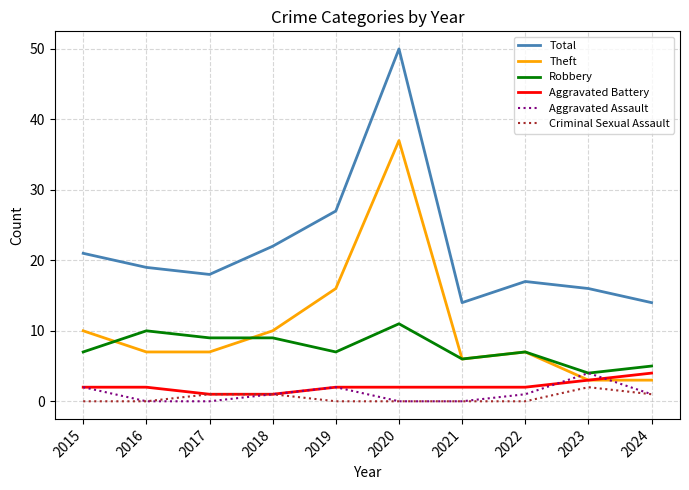

True or false: Total has a value of 17 at 2022.

True